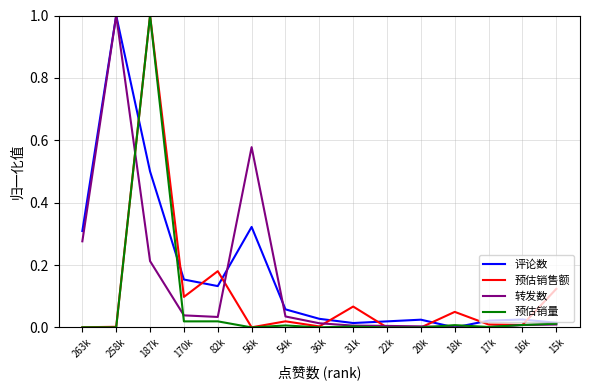

Rank the series by their average value, from highest to lowest.

评论数, 转发数, 预估销售额, 预估销量